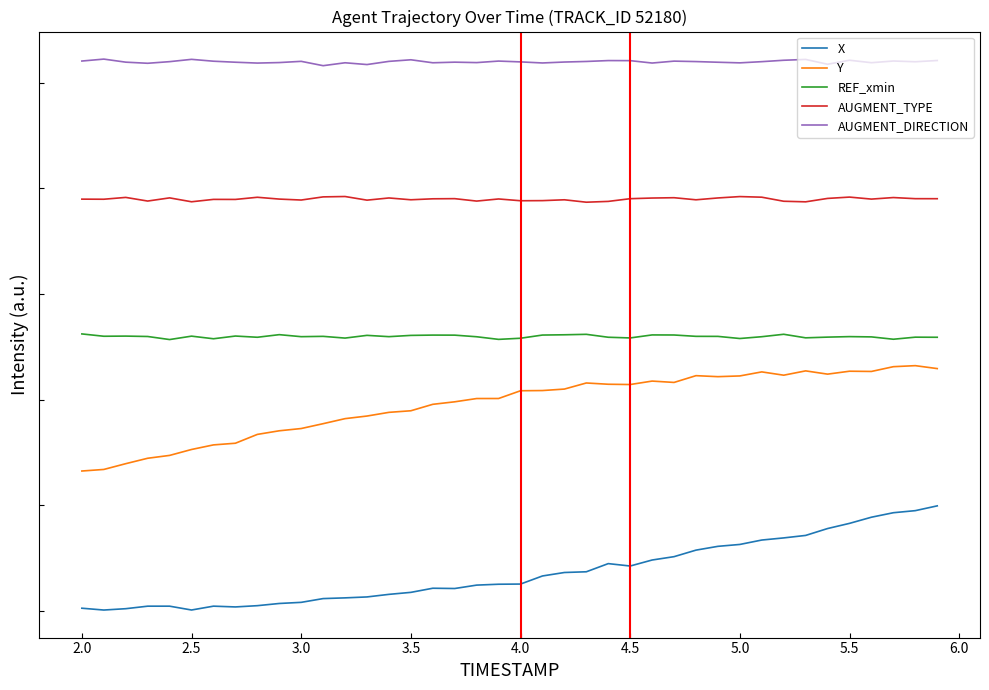

True or false: REF_xmin has more than 2 interior local peaks.

True